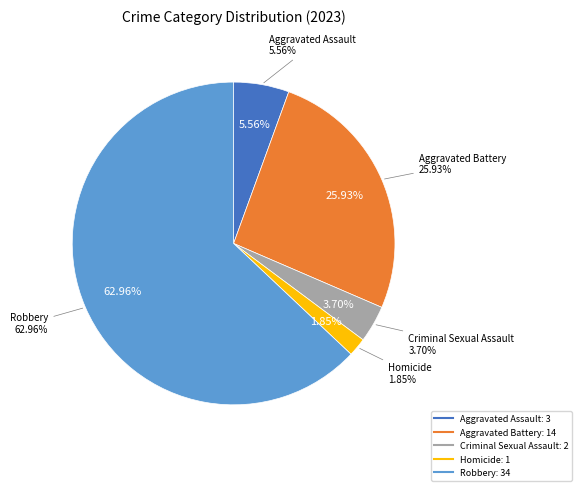

To the nearest percent, what percentage of the pie is Homicide?

2%